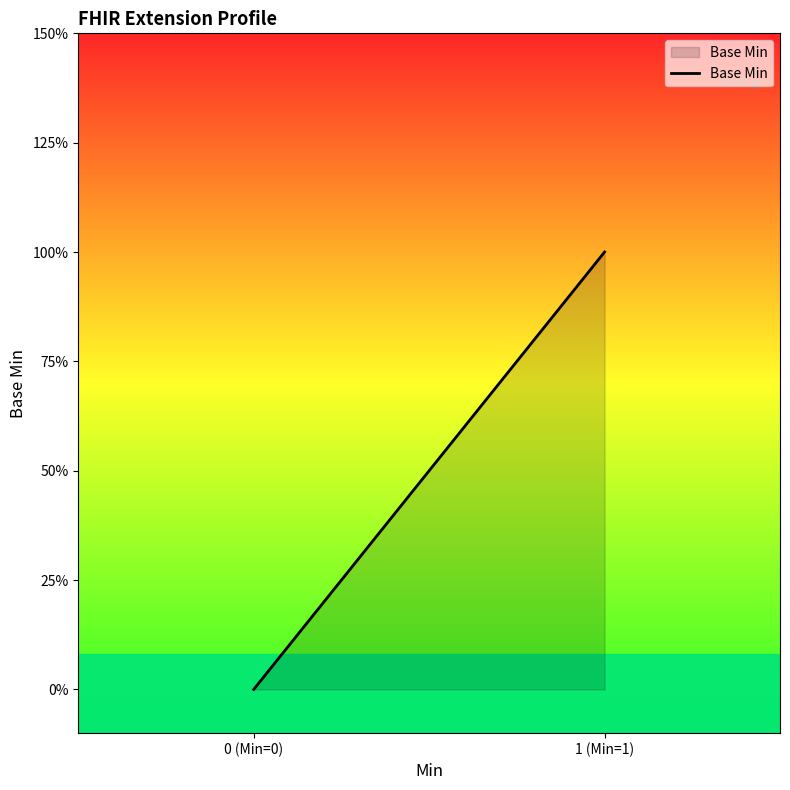

What is the label of the 2nd point from the left?

0 (Min=0)